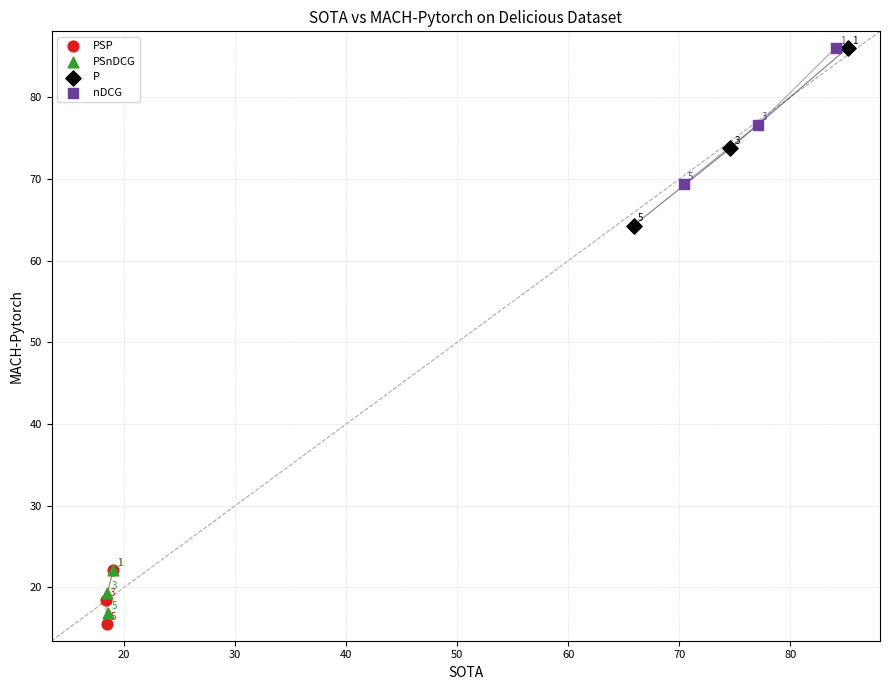

What are all the series names shown in the legend?

PSP, PSnDCG, P, nDCG